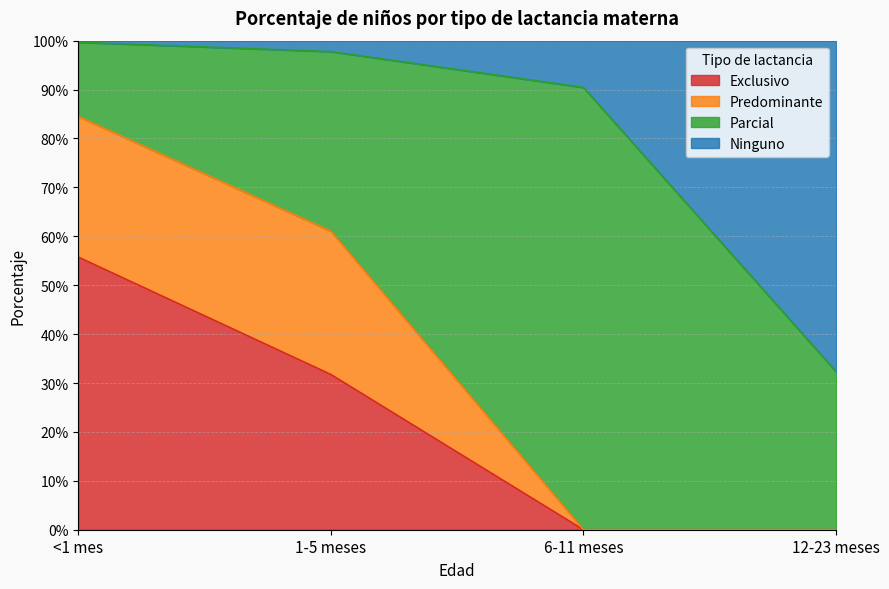

What is the minimum value for Ninguno?

0.3